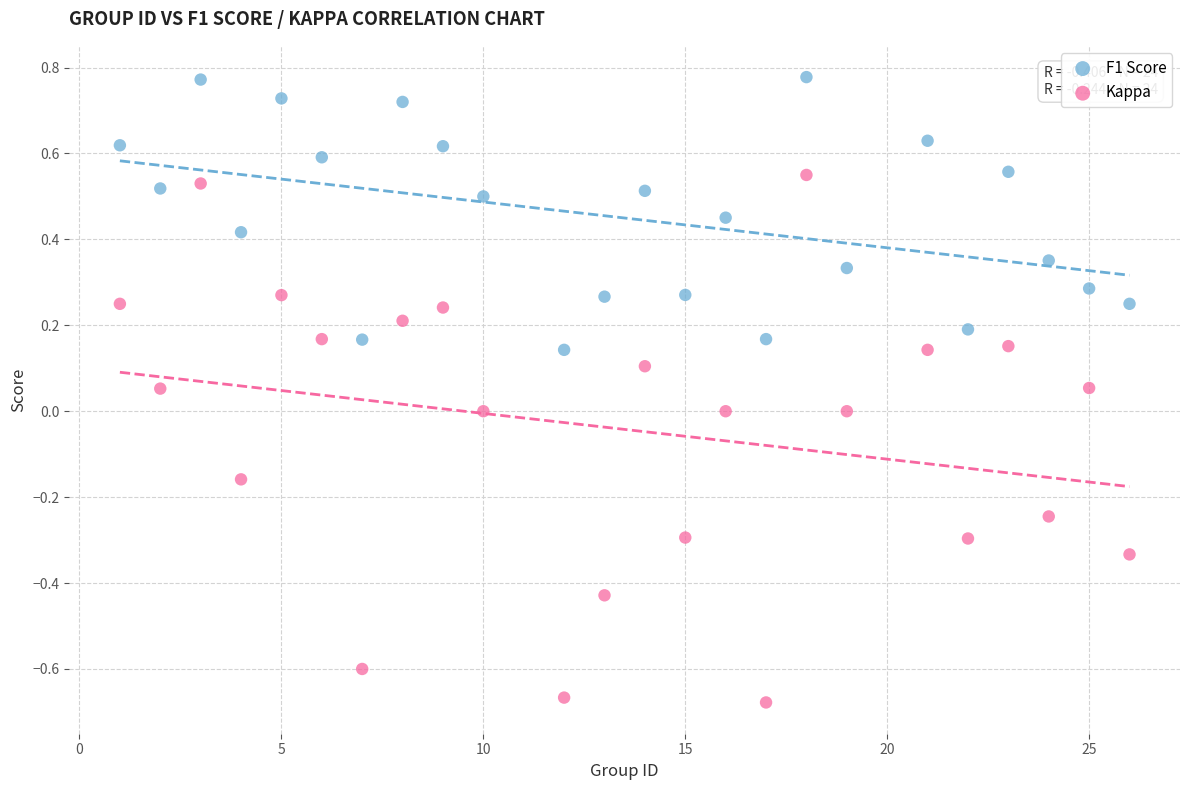

What are all the series names shown in the legend?

F1 Score, Kappa